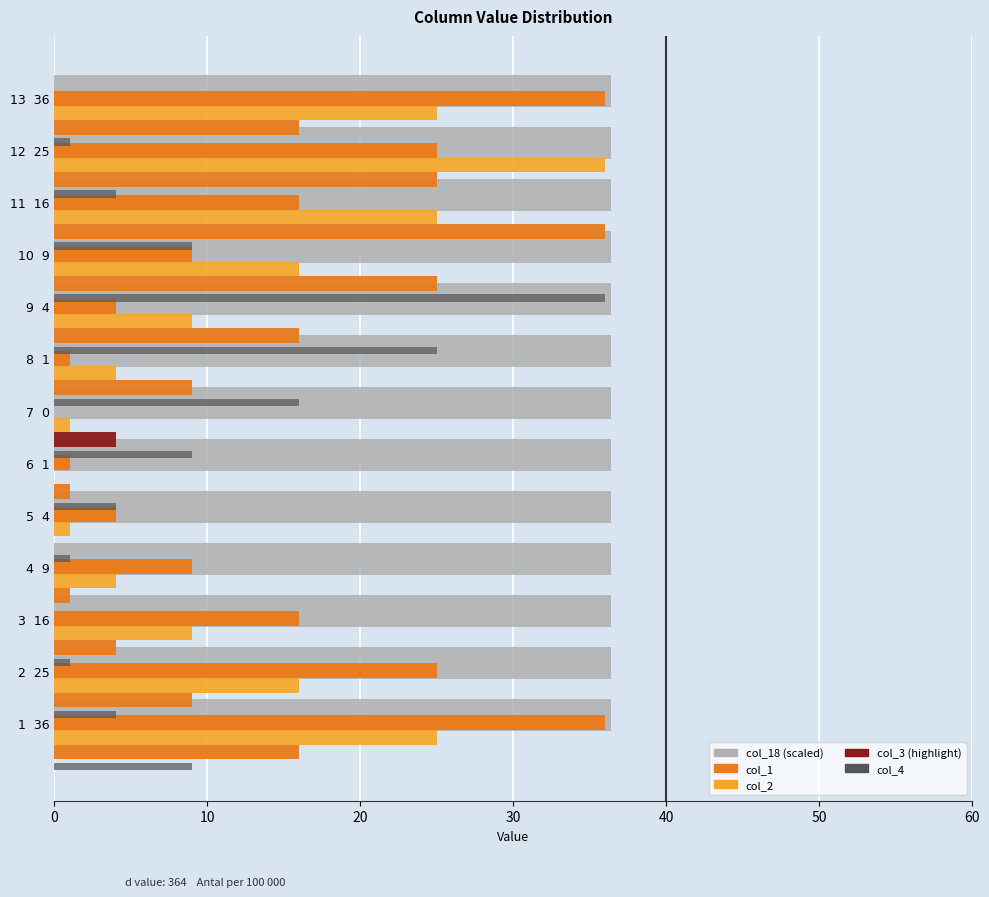

The value of col_2 at 9 4 is 15.5. True or false?

False